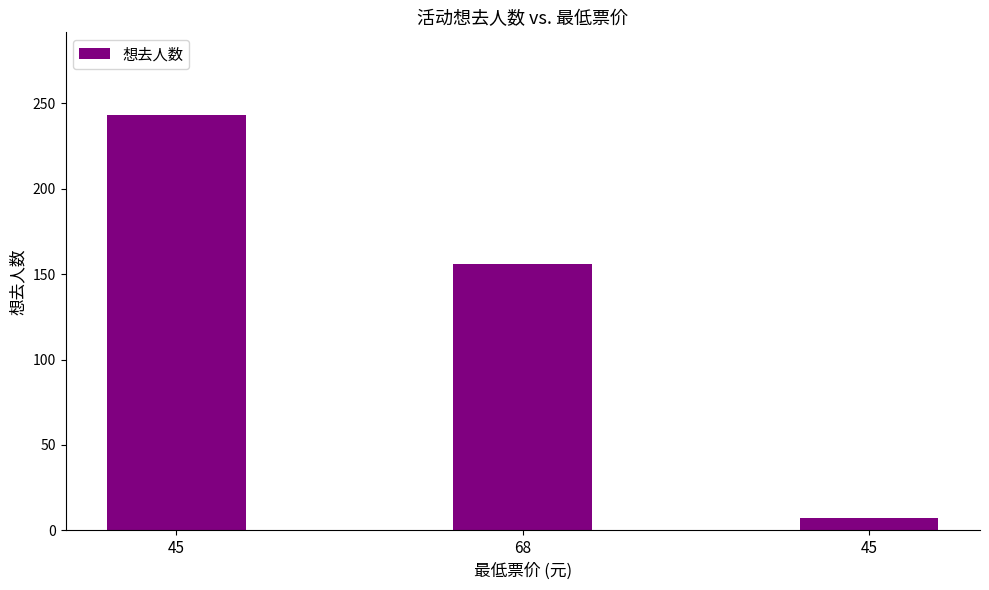

How many values are below 156?

1